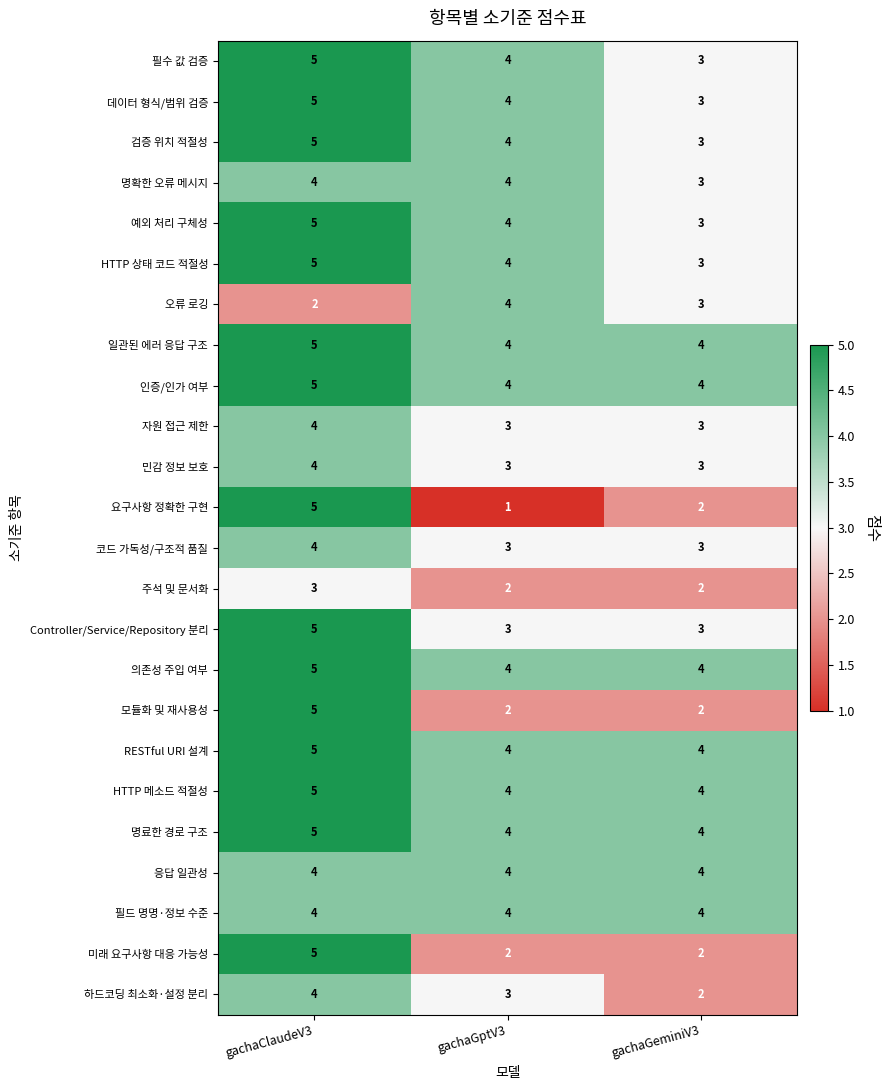

The 자원 접근 제한 series shows 3 at gachaGeminiV3. True or false?

True